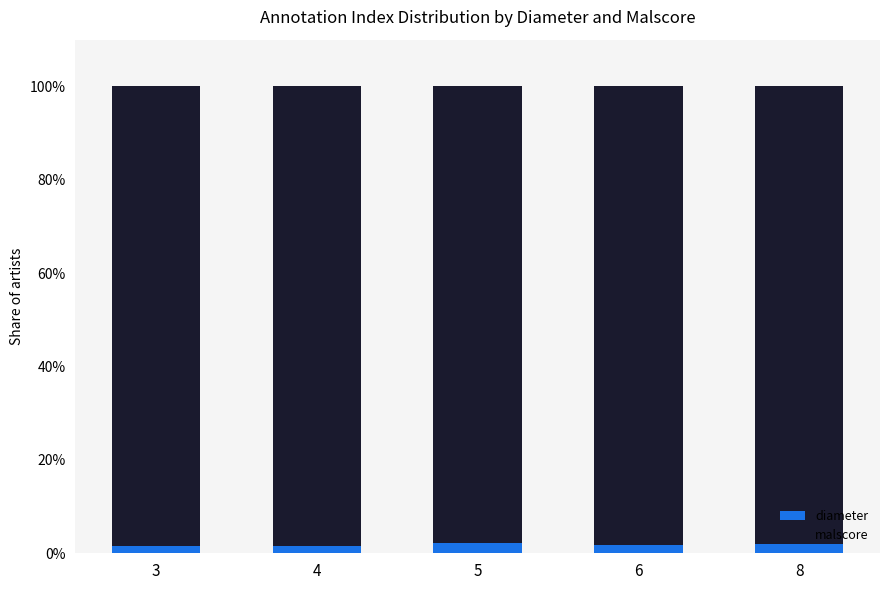

What is the sum of all diameter values?

9.2